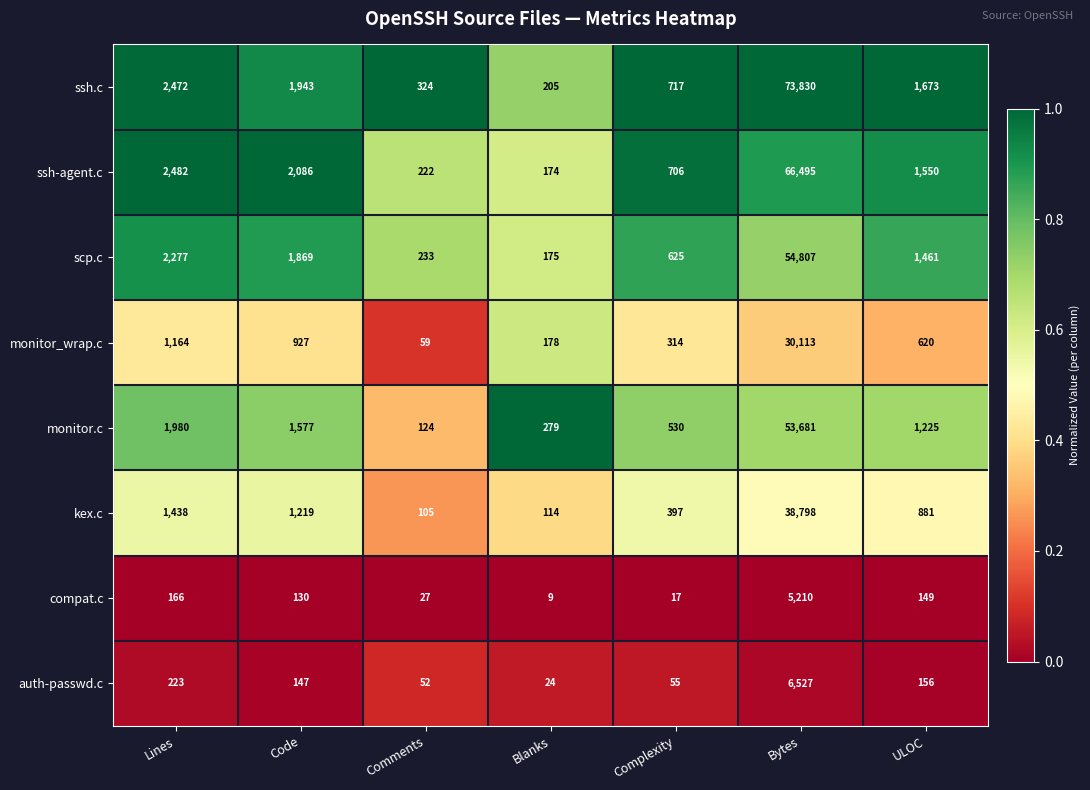

Is it true that monitor.c equals 313 at ULOC?

False